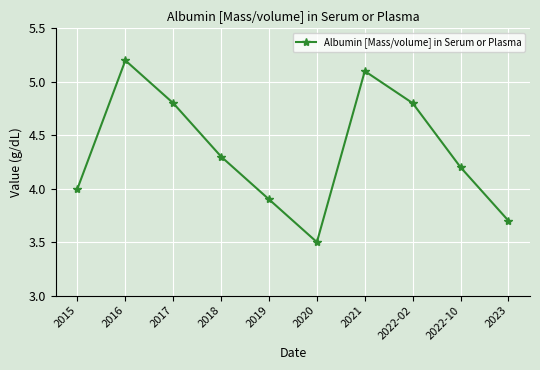

How many interior local valleys (lower than both neighbors) does the data have?

1